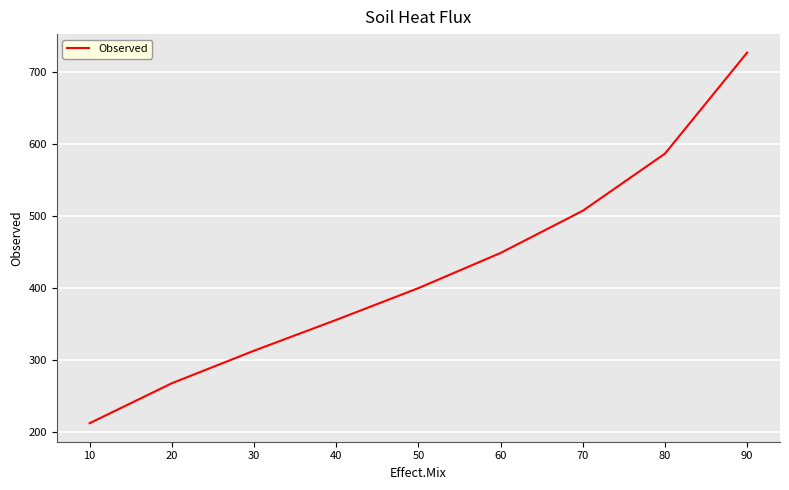

Does the chart display data point markers on the line(s)?

No